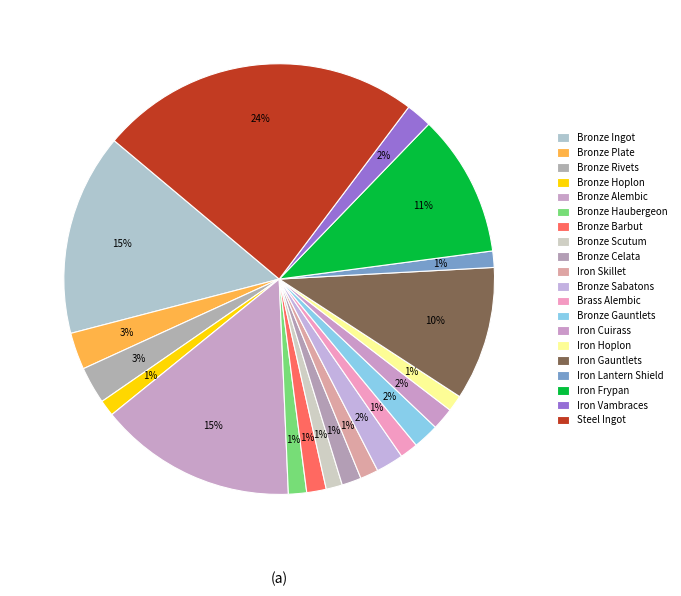

Count the number of slices in the pie.

20